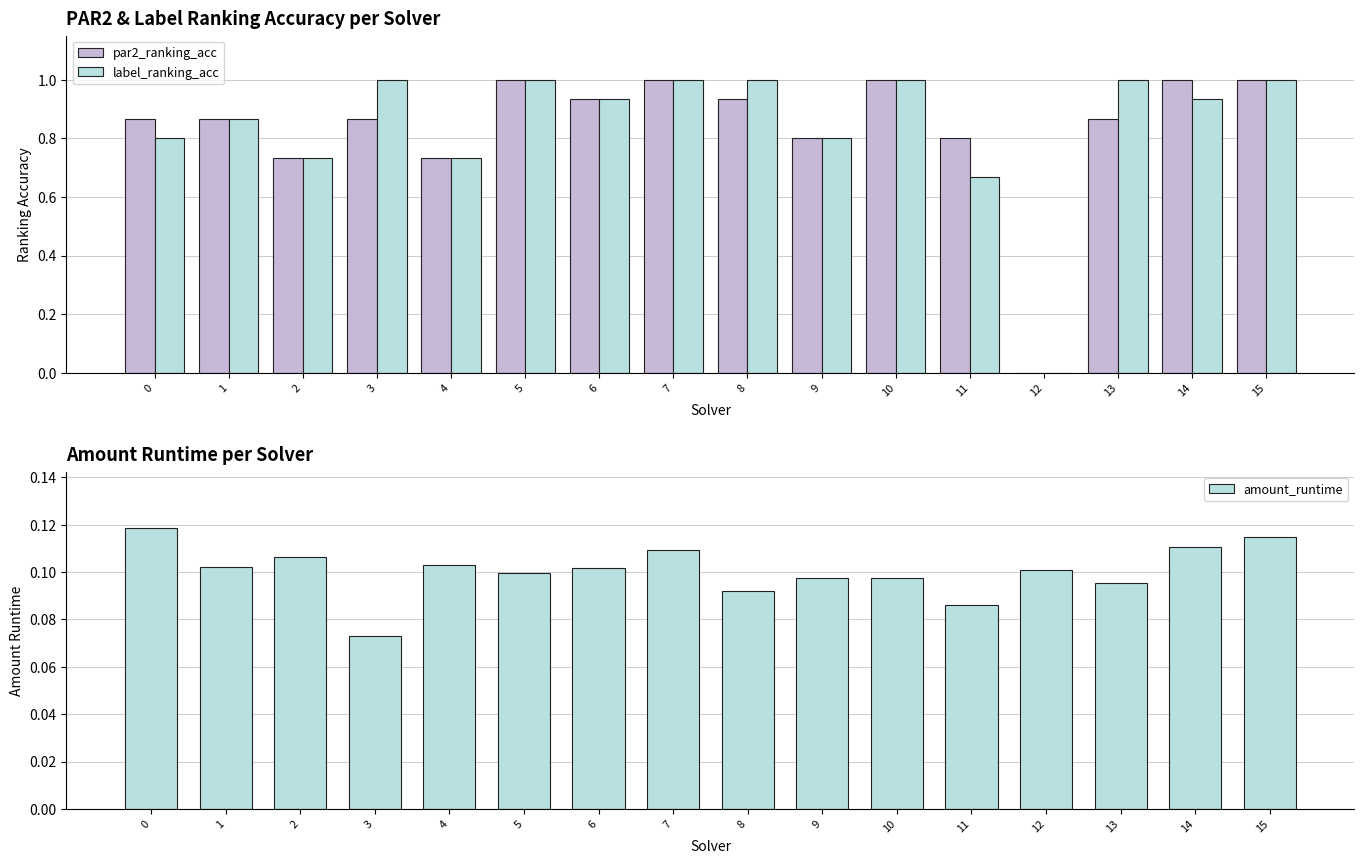

Reading left to right, extract all data points from this chart.

par2_ranking_acc: 0=0.9	1=0.9	2=0.7	3=0.9	4=0.7	5=1.0	6=0.9	7=1.0	8=0.9	9=0.8	10=1.0	11=0.8	12=0.0	13=0.9	14=1.0	15=1.0
label_ranking_acc: 0=0.8	1=0.9	2=0.7	3=1.0	4=0.7	5=1.0	6=0.9	7=1.0	8=1.0	9=0.8	10=1.0	11=0.7	12=0.0	13=1.0	14=0.9	15=1.0
amount_runtime: 0=0.1	1=0.1	2=0.1	3=0.1	4=0.1	5=0.1	6=0.1	7=0.1	8=0.1	9=0.1	10=0.1	11=0.1	12=0.1	13=0.1	14=0.1	15=0.1